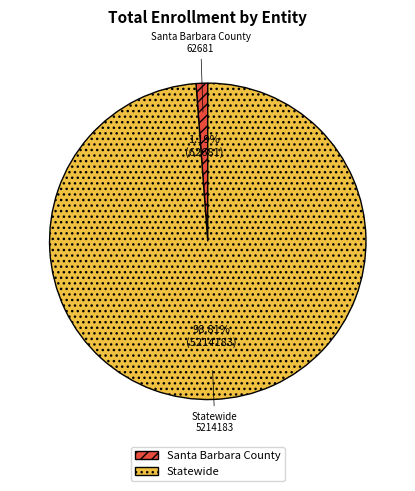

Is it true that Statewide is 89% of the pie?

False